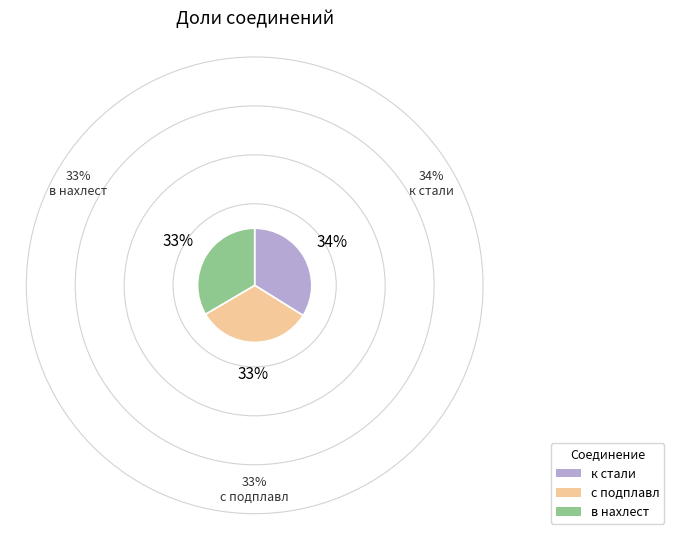

The с подплавл slice represents 42% of the pie. True or false?

False